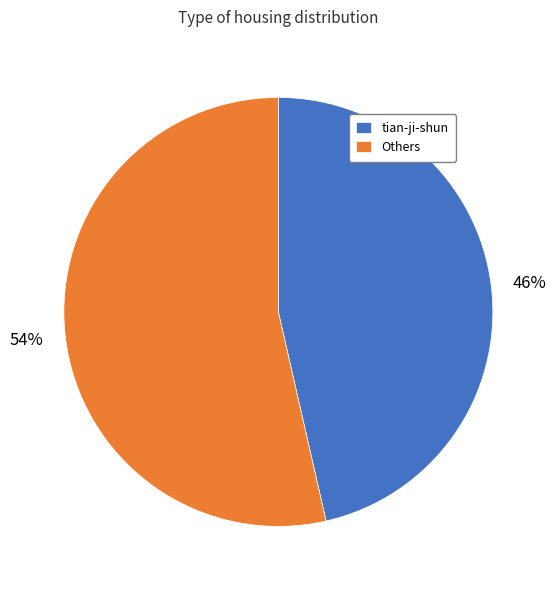

Is the sum of Others and tian-ji-shun greater than half?

Yes